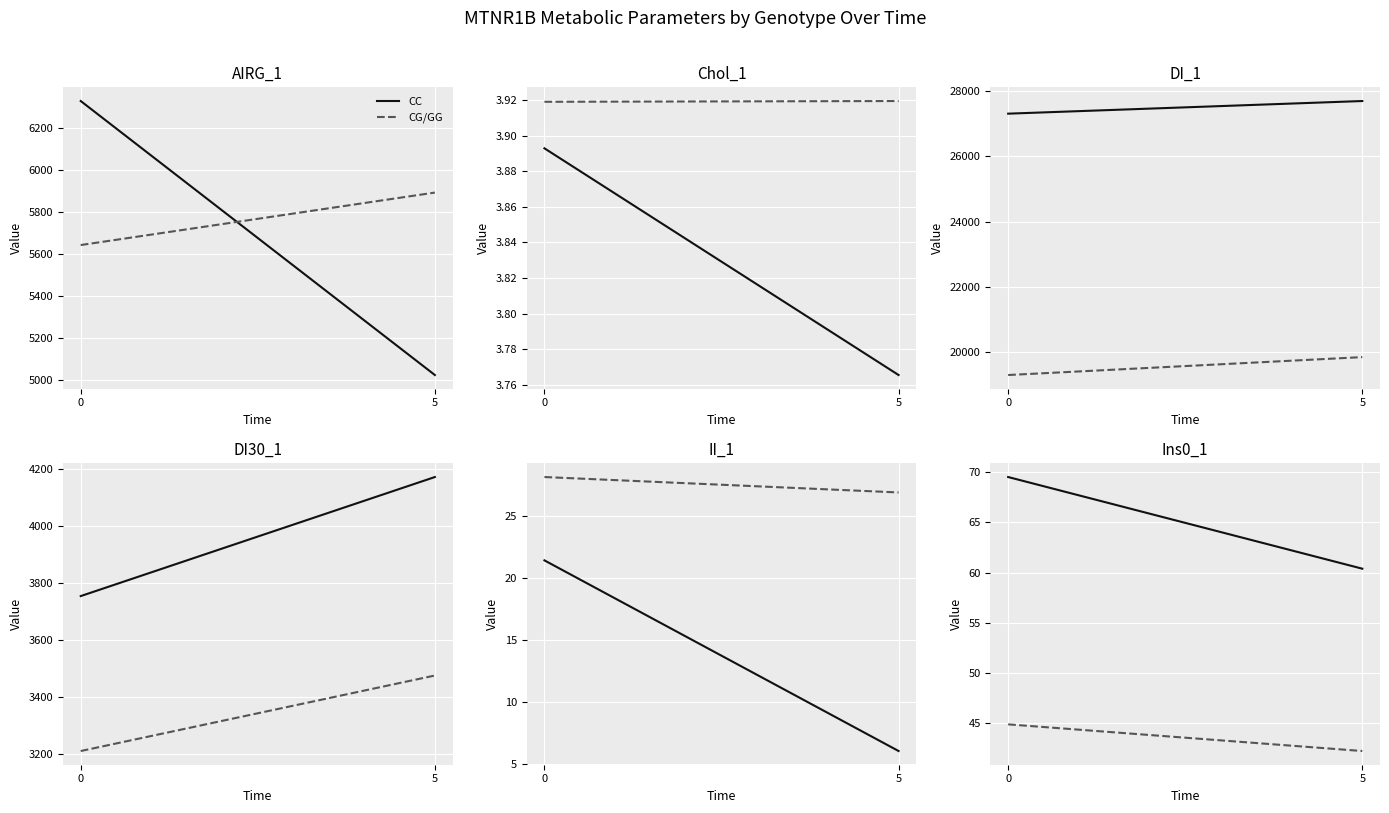

What is the value of the CC point at the 2nd from the left?

60.4